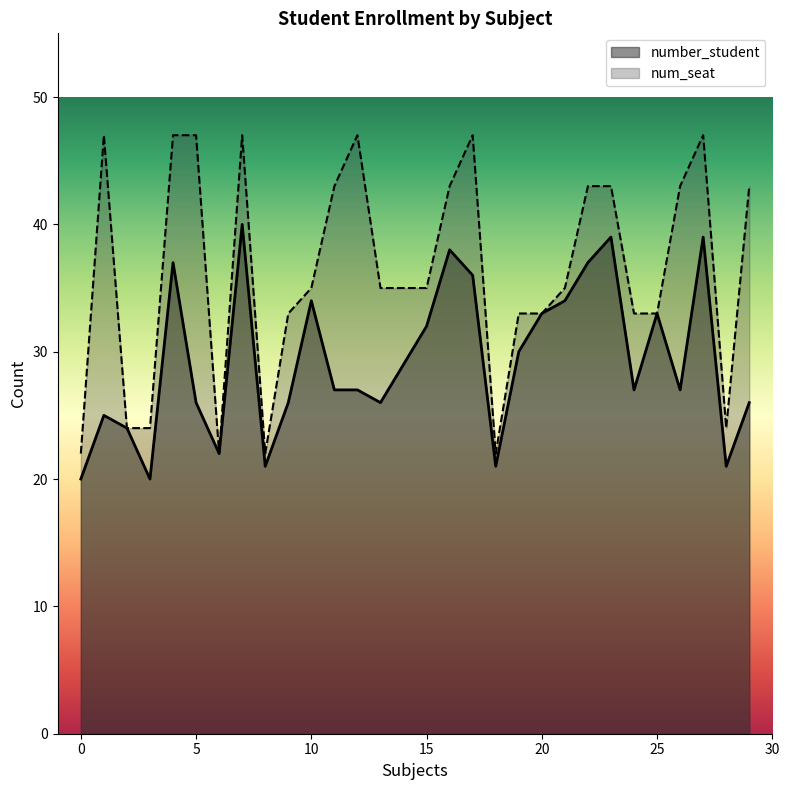

Is it true that num_seat equals 58 at 10?

False